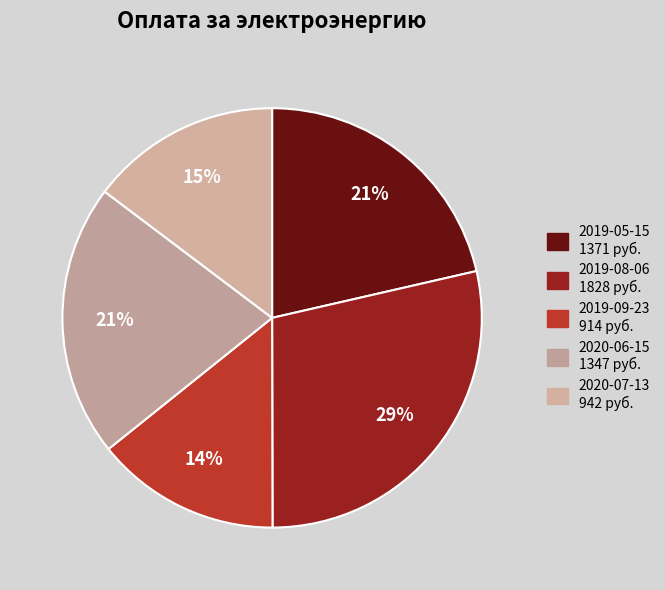

Is 2019-08-06 the majority of the pie?

No